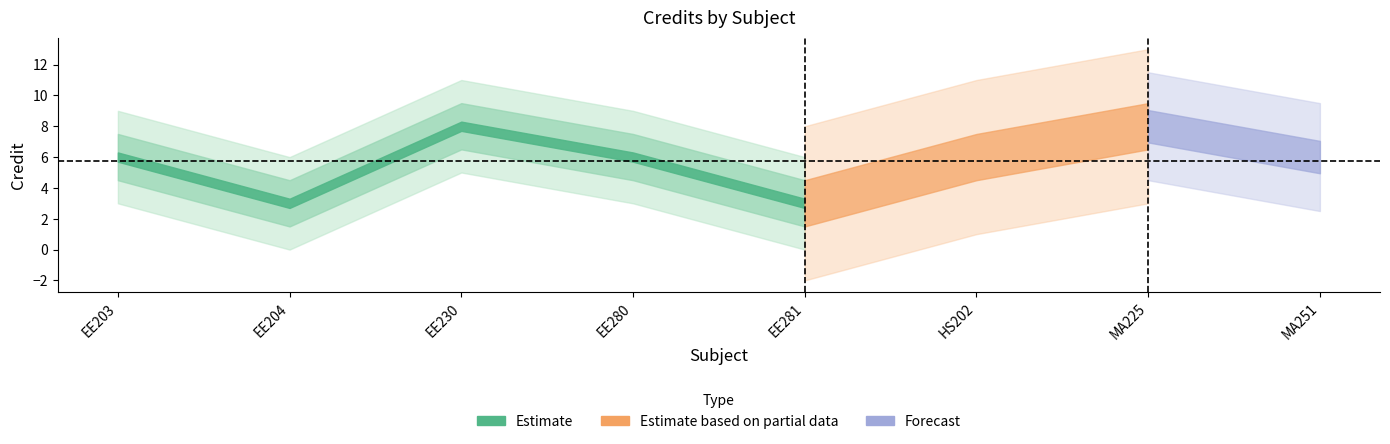

What is the greatest value displayed?

8